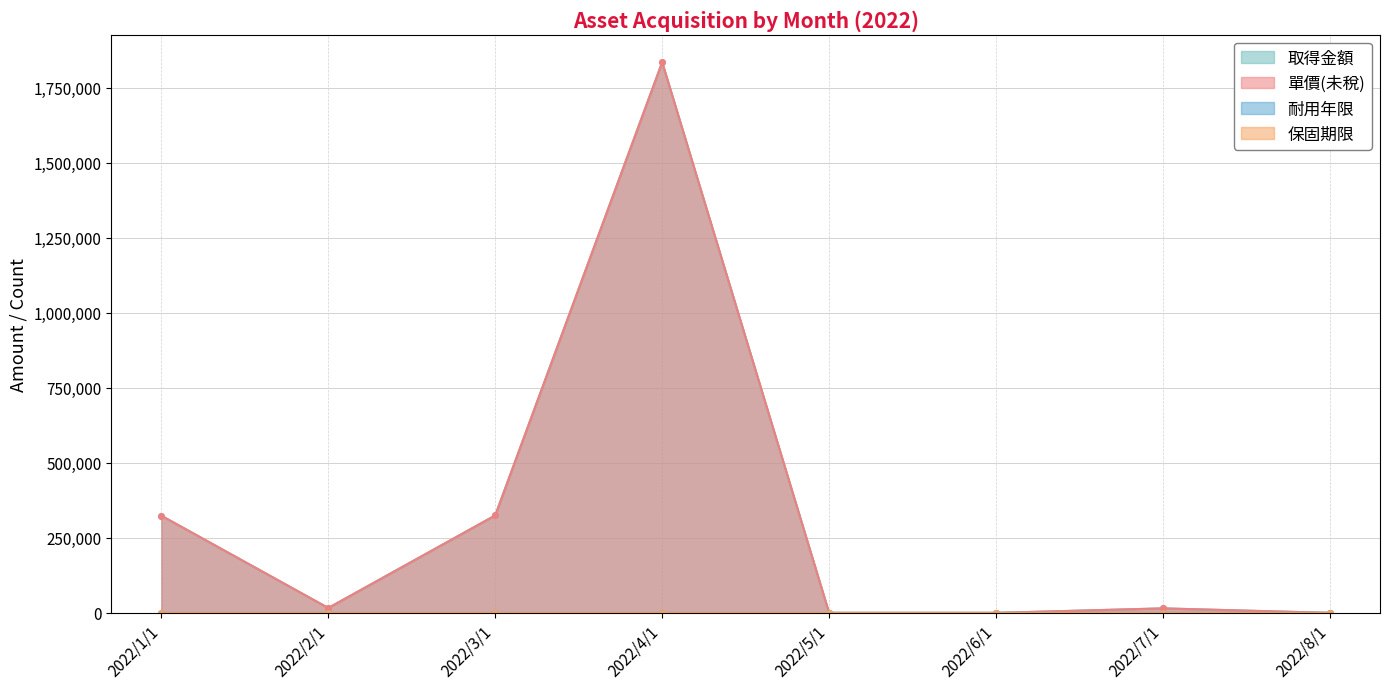

Which series has the largest total across all categories?

取得金額